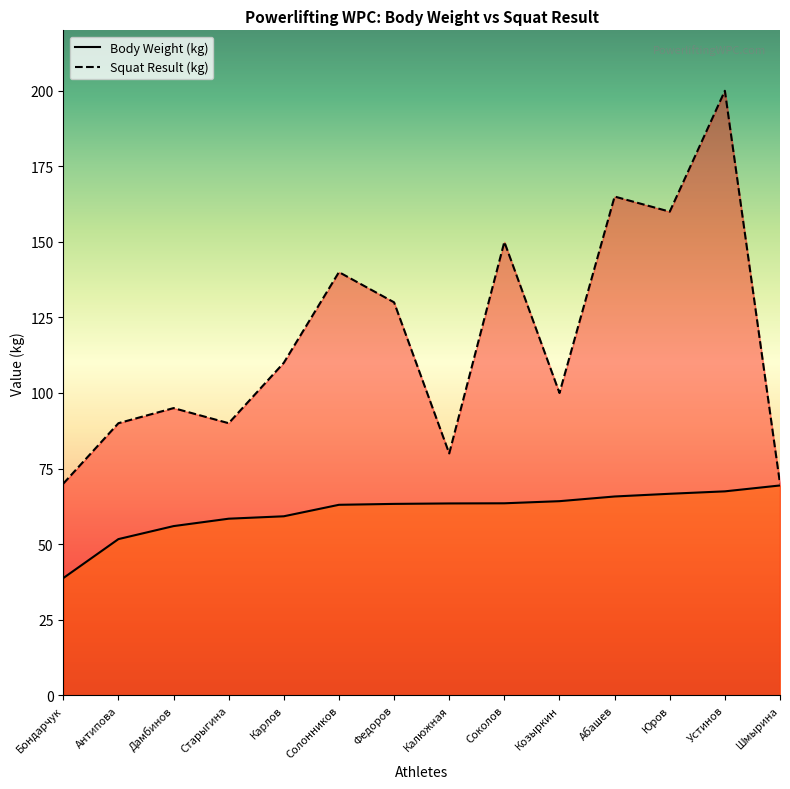

What position from the left is Федоров?

7